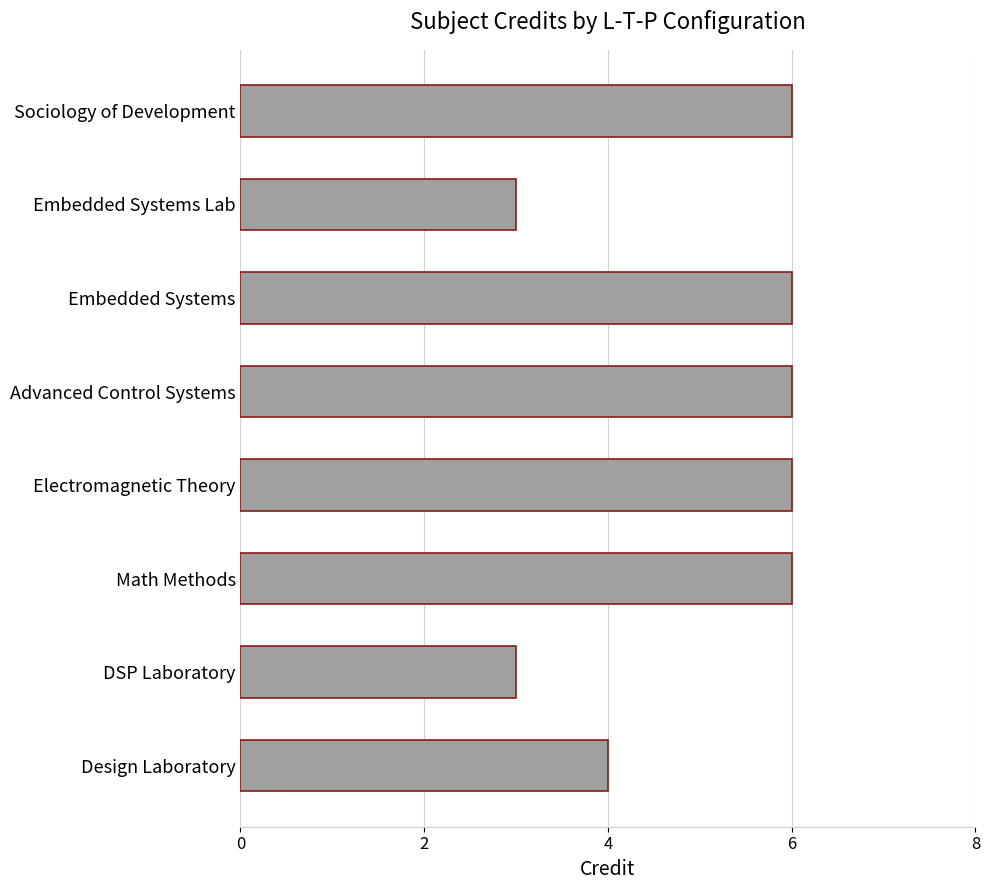

How many series are shown in this chart?

1